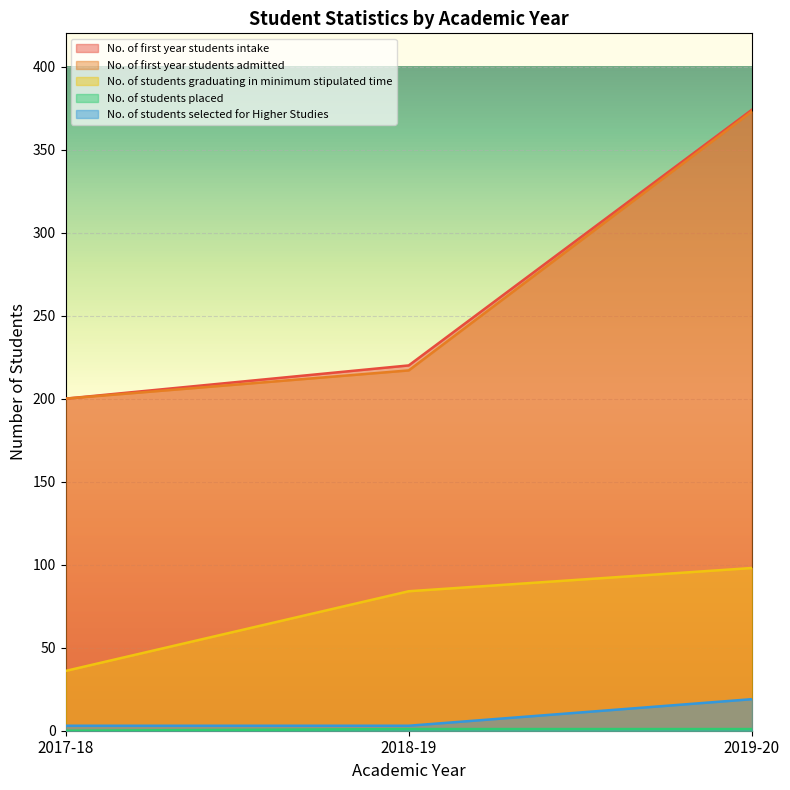

Which has a higher value, 2019-20 or 2017-18?

2019-20